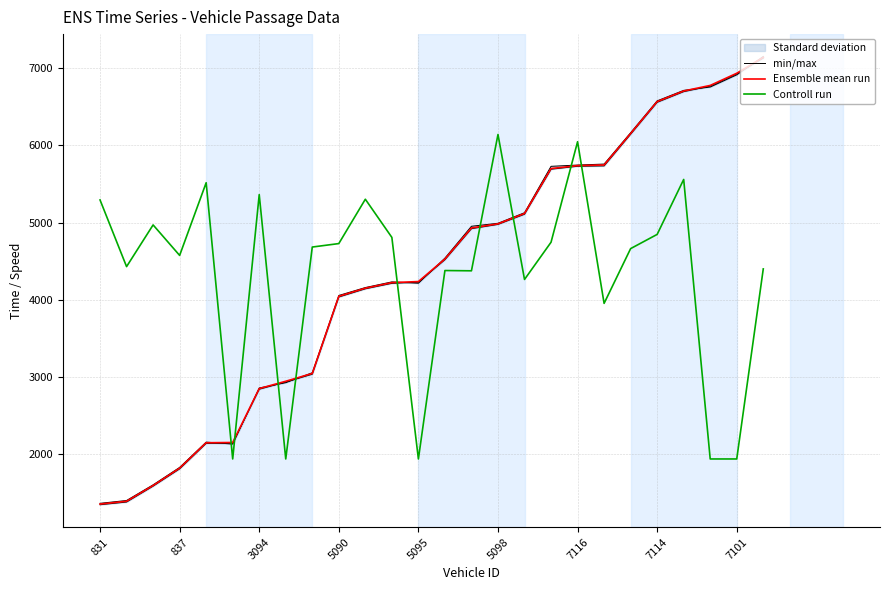

Count the number of categories in the chart.

26